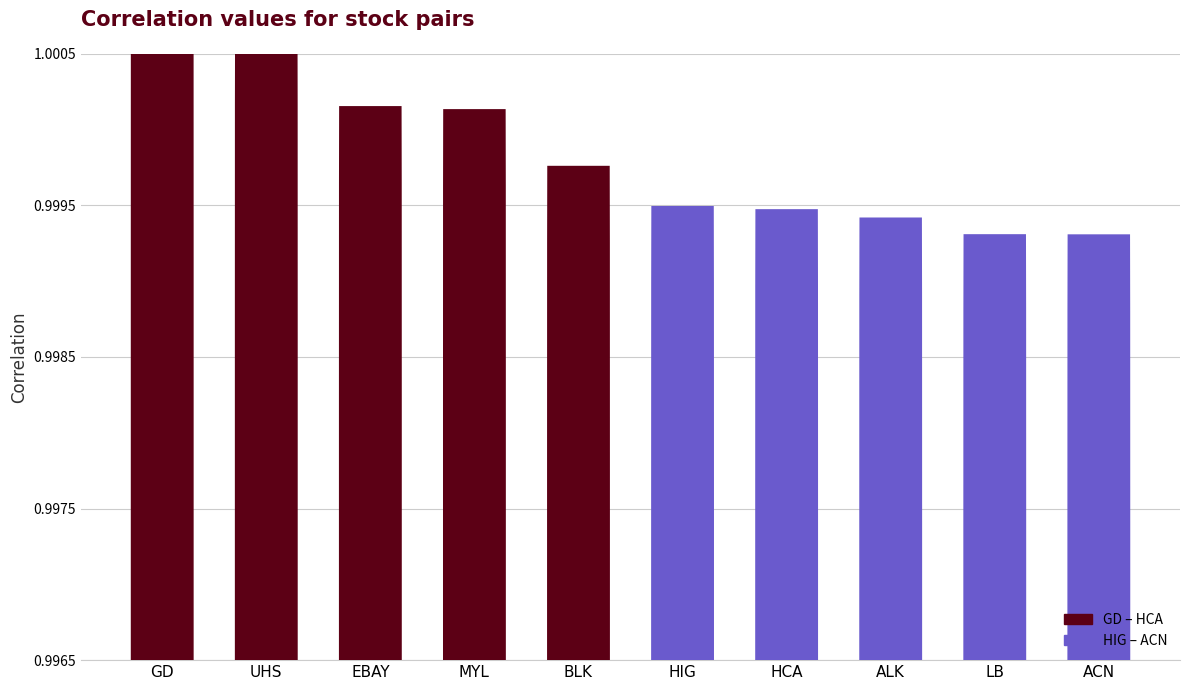

What position from the left is HCA?

7